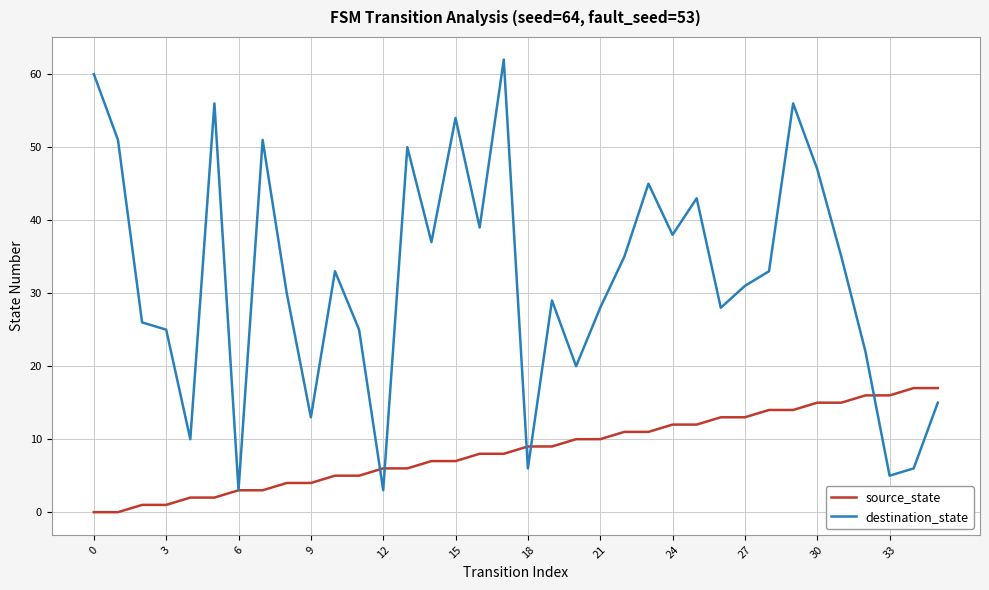

How many lines are shown in the chart?

2